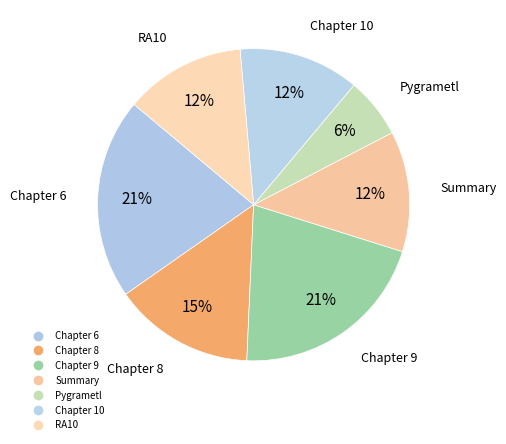

What portion of the pie excludes Chapter 10?

87.5%